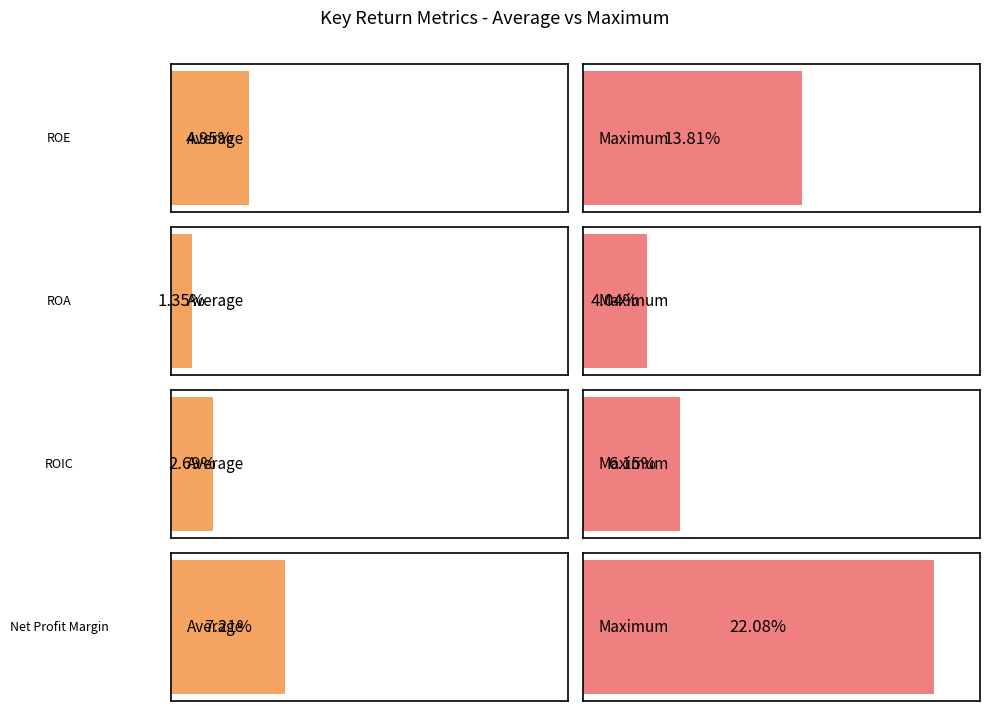

What is the maximum value shown in the chart?

0.2